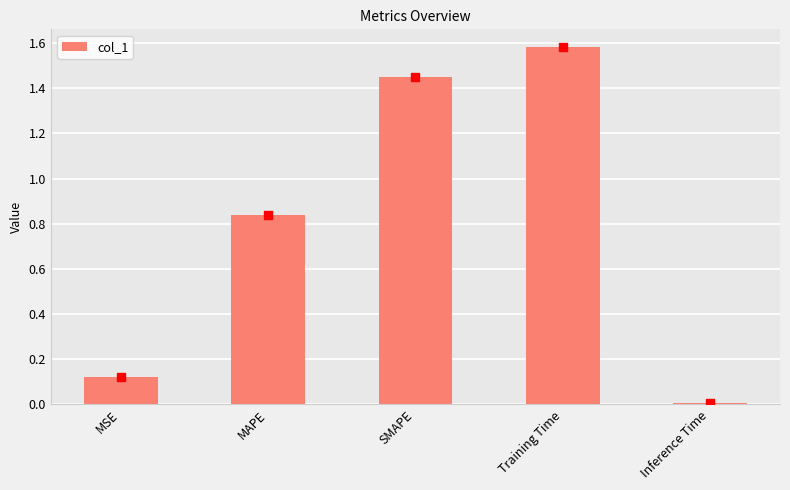

Which has a higher value, Training Time or MSE?

Training Time